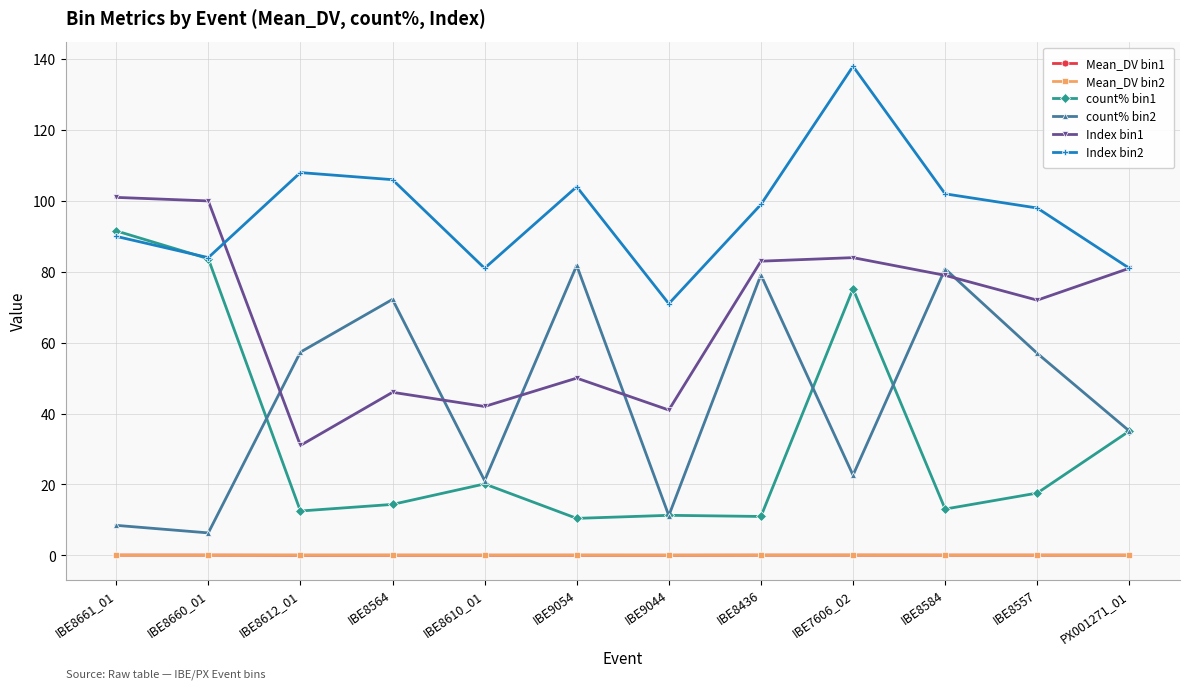

Where does the count% bin1 series first go above 17?

IBE8661_01